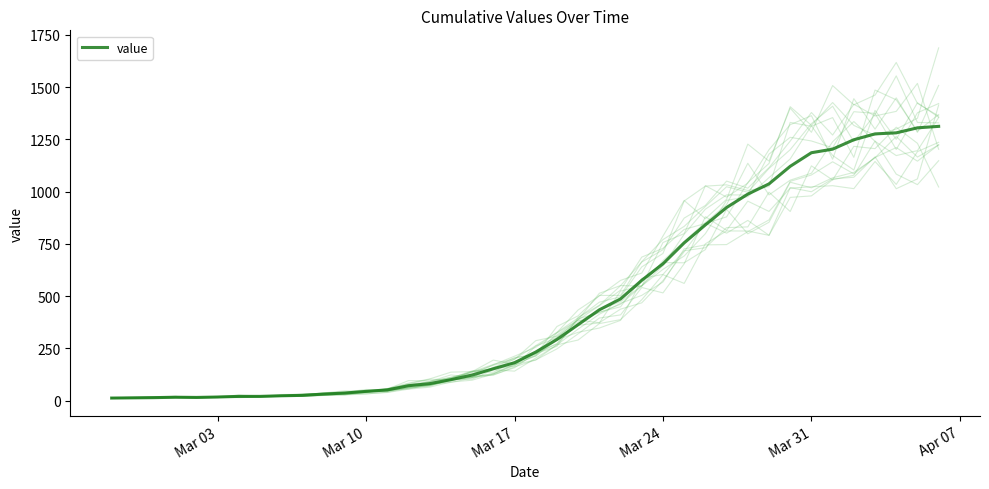

What is the sum of all values?

18584